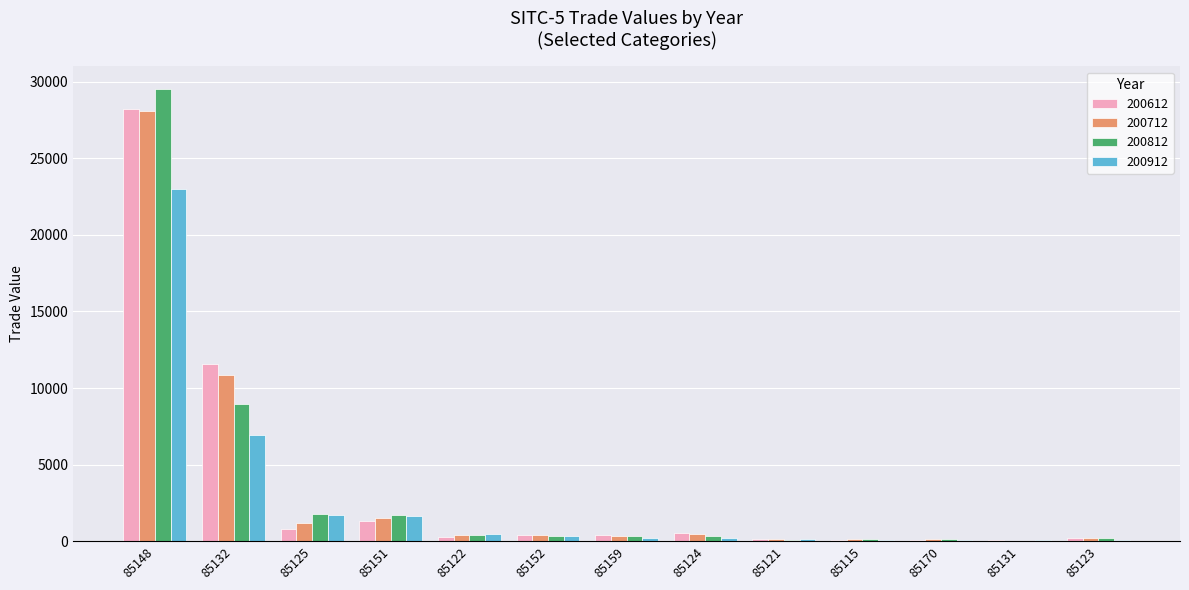

What is the highest value of the 200812 series?

29518.7